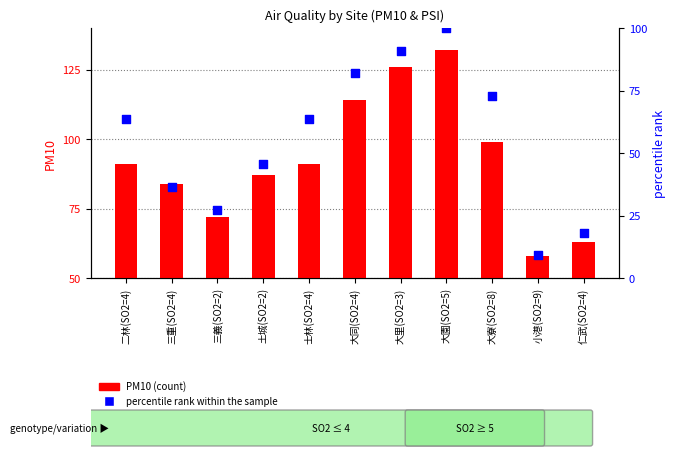

What is the total value across all series at 大里(SO2=3)?

216.9